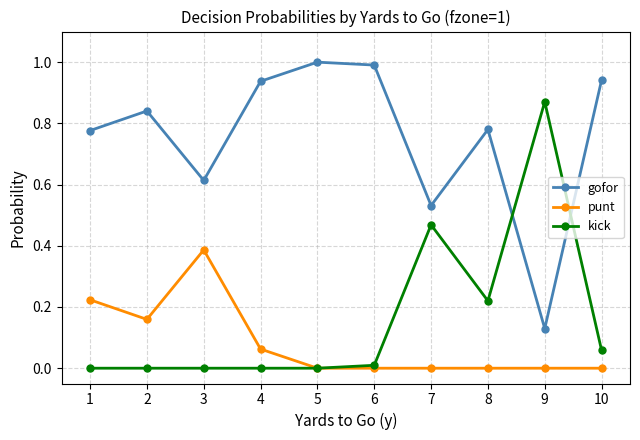

What is the value of the gofor point at the 5th from the left?

1.0